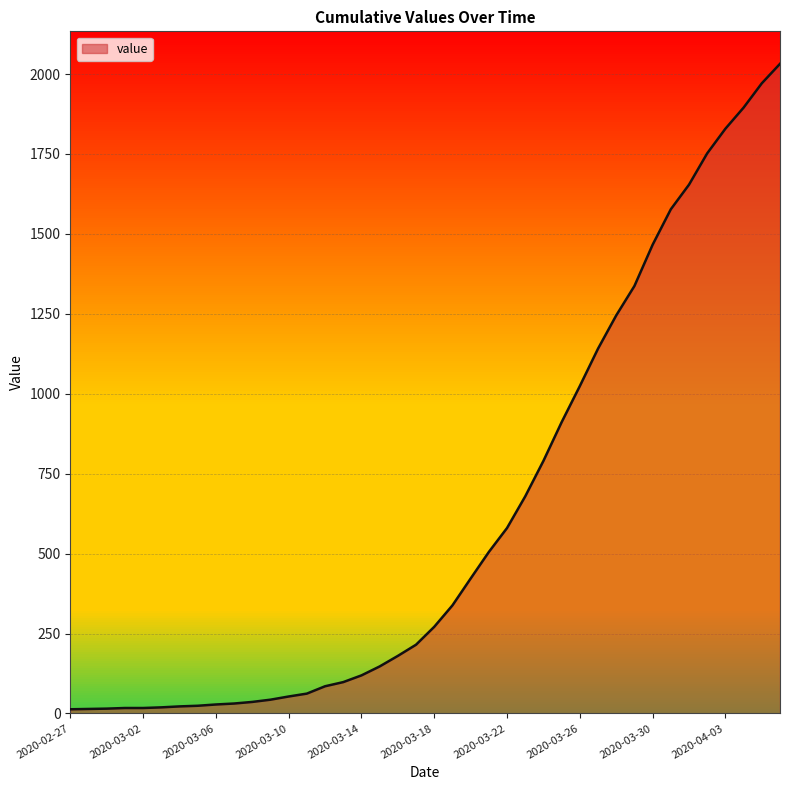

How many lines are shown in the chart?

1